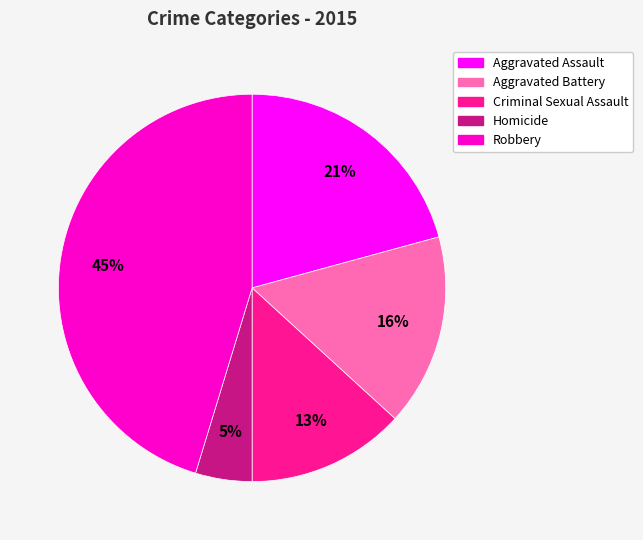

To the nearest percent, what is the average slice percentage?

20%